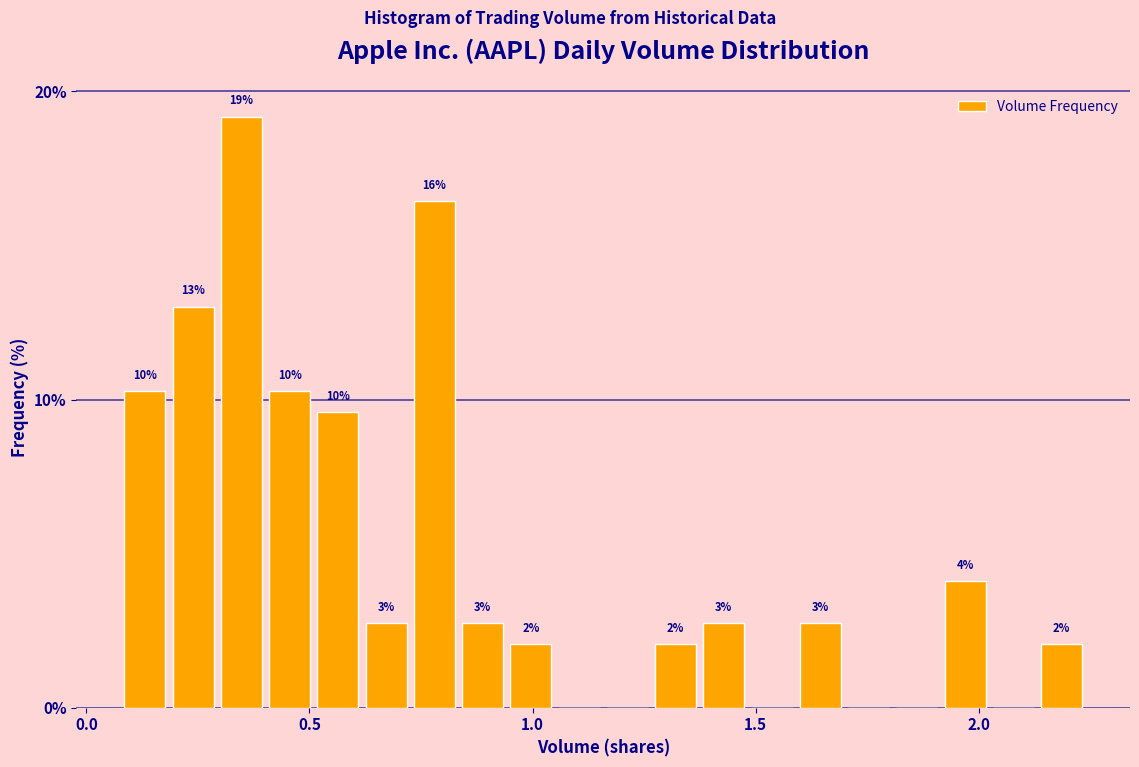

Around what value on the x-axis is the tallest bar? Give the approximate position of its centre, as read against the axis.

0.35